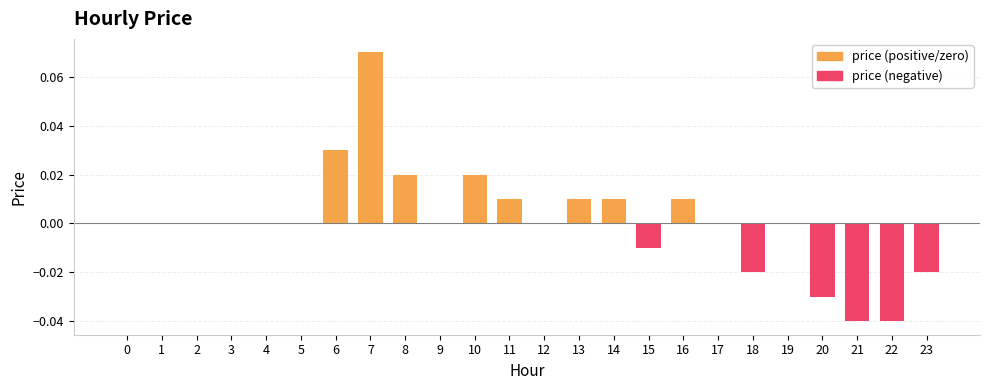

At which category does the chart reach its peak across all series?

7